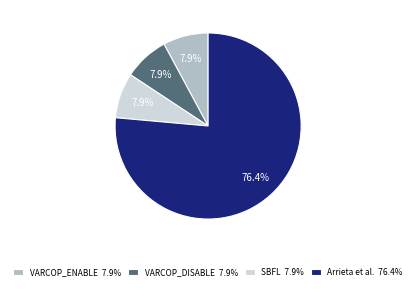

Is there a majority slice in this chart?

Yes